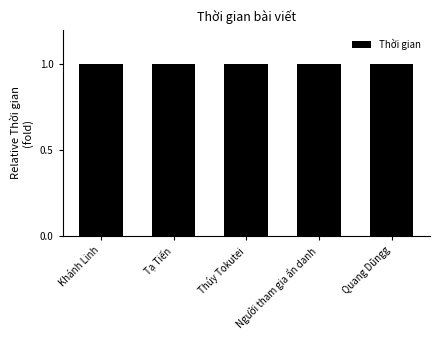

The chart shows a value of 1.0 at Quang Dũngg. True or false?

True